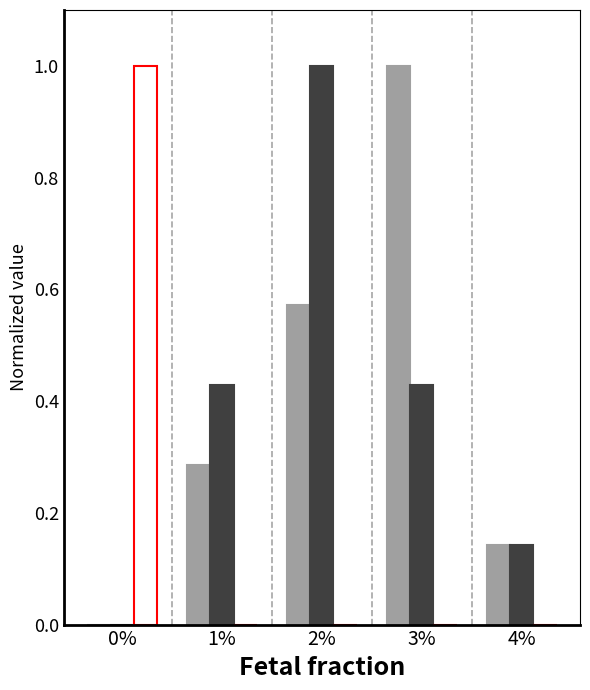

At which category is the sum across all series the highest?

2%